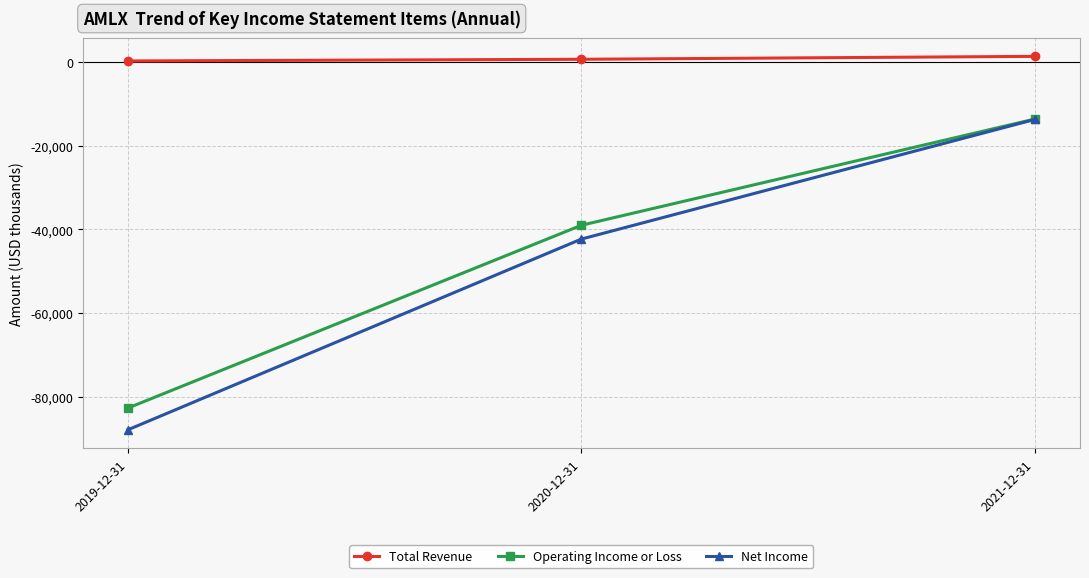

What is the spread (max minus min) of values at 2021-12-31?

15100